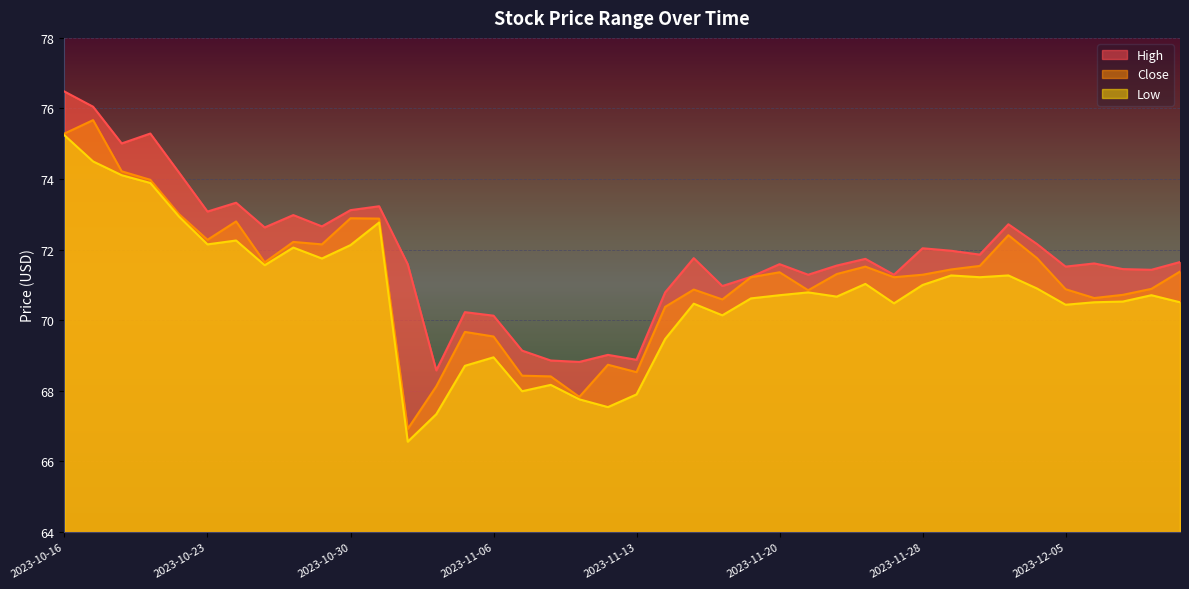

At how many categories does at least one series exceed 71?

30